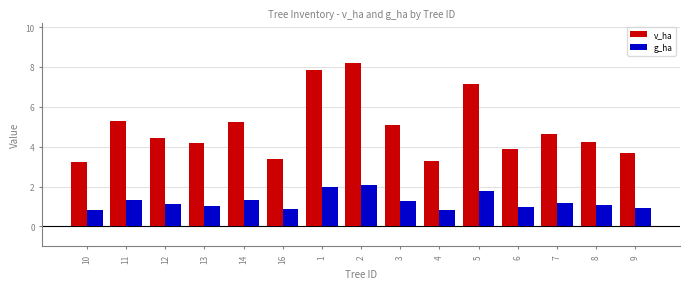

What is the difference between the highest and lowest values at 13?

3.1